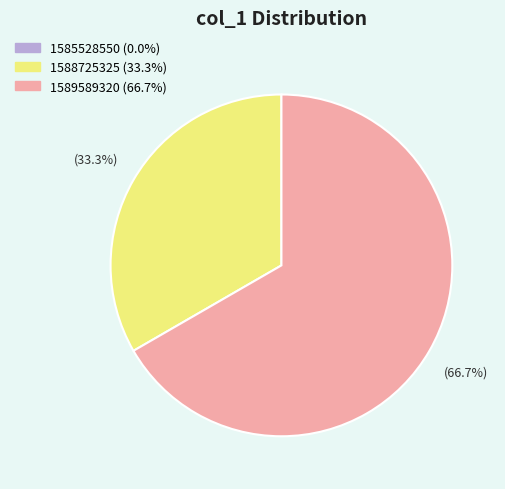

To the nearest percent, what portion does 1589589320 represent?

67%